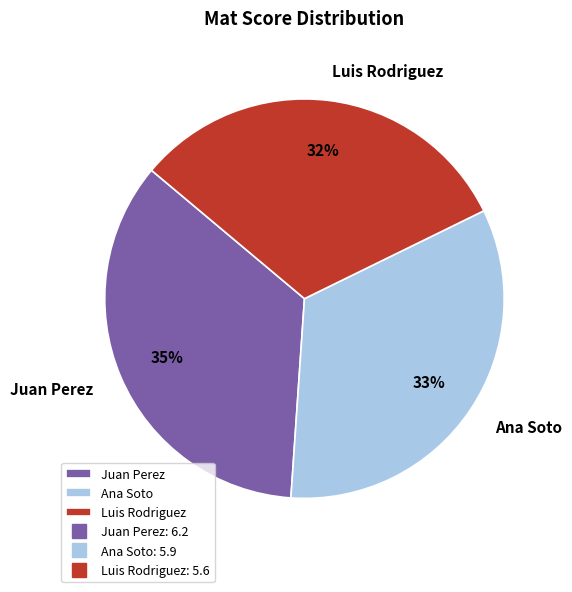

Is Ana Soto the majority of the pie?

No